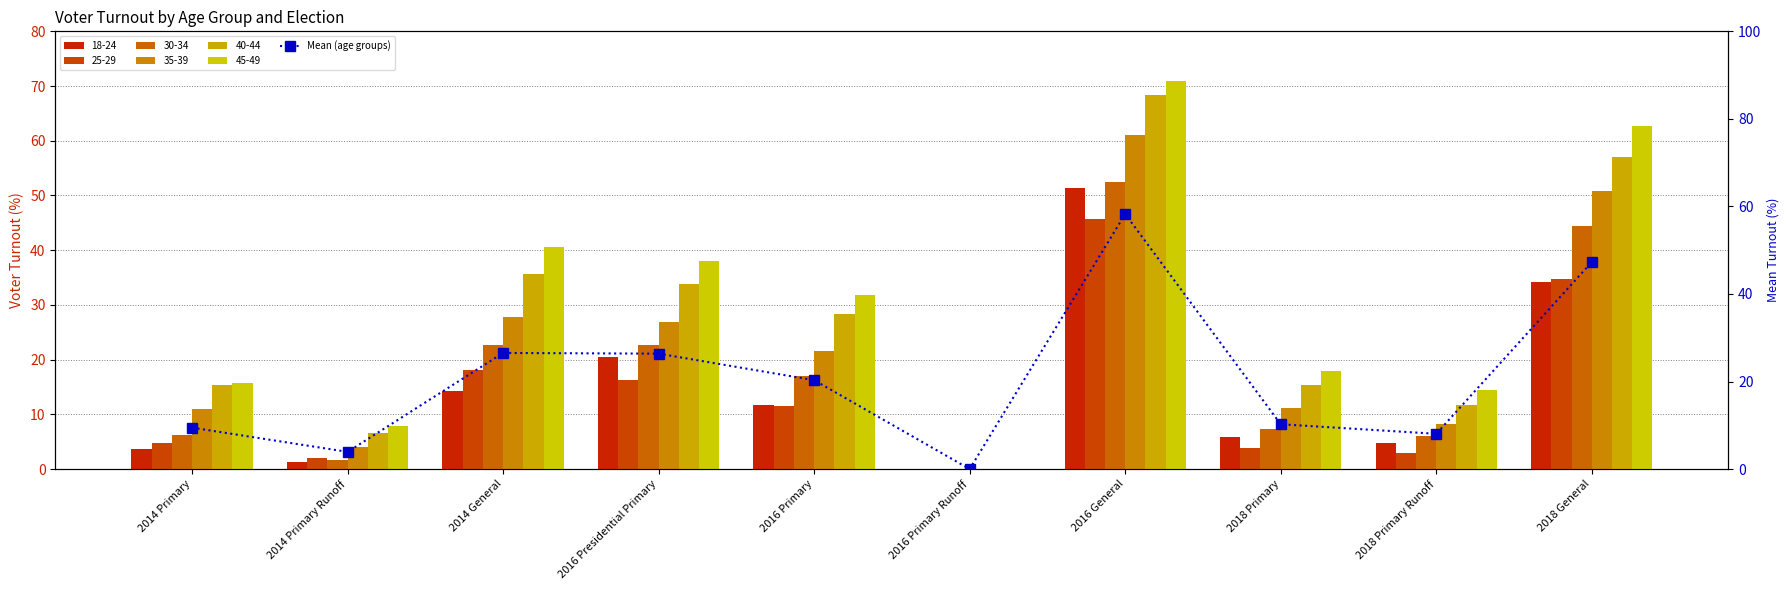

The value at 2016 Primary Runoff is -37.4. True or false?

False